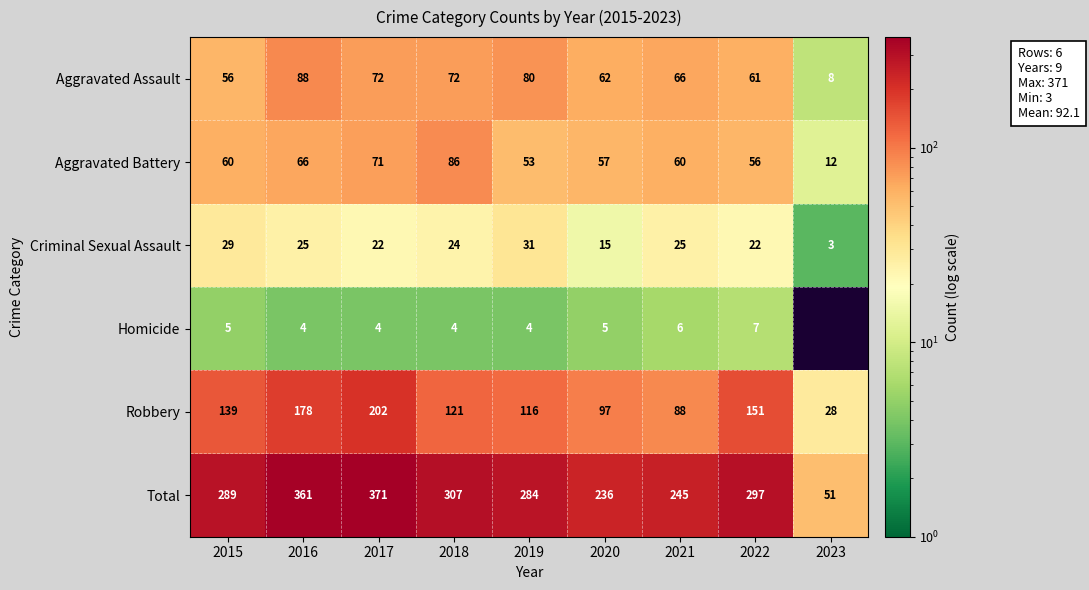

What is the sum of the Aggravated Battery values at 2022 and 2023?

68